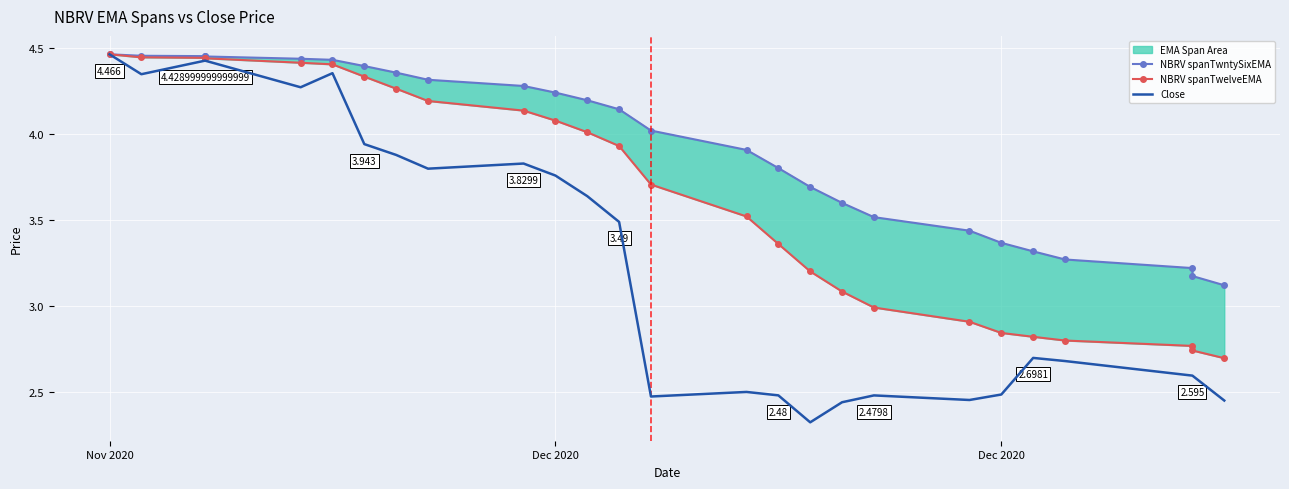

What are all the series names shown in the legend?

NBRV spanTwntySixEMA, NBRV spanTwelveEMA, Close